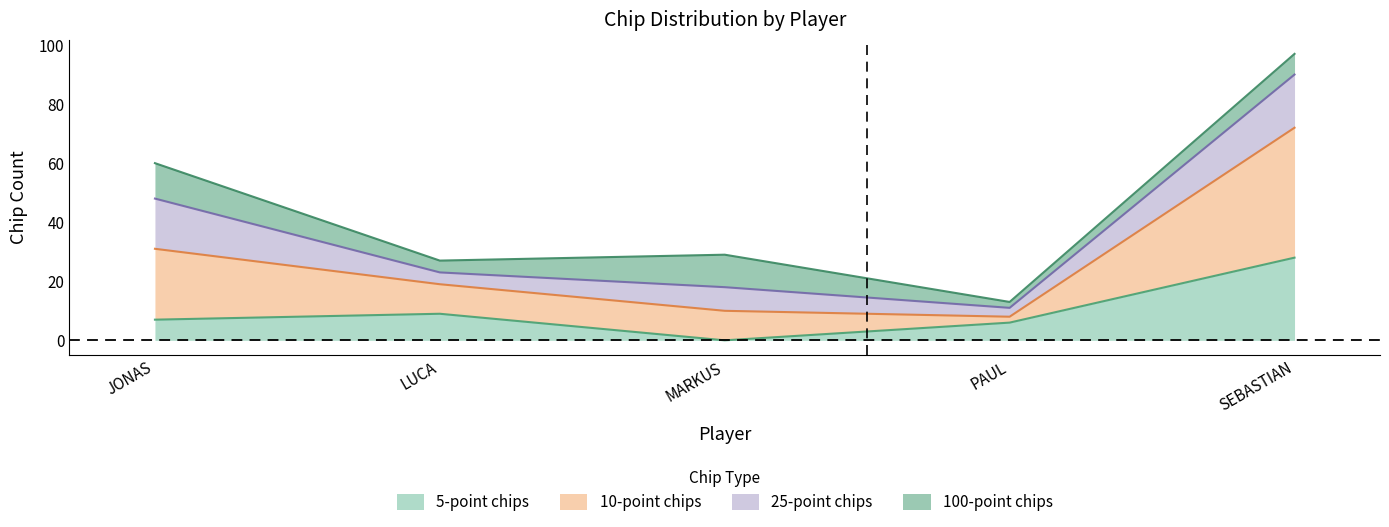

Is it true that 5-point chips equals 36 at SEBASTIAN?

False